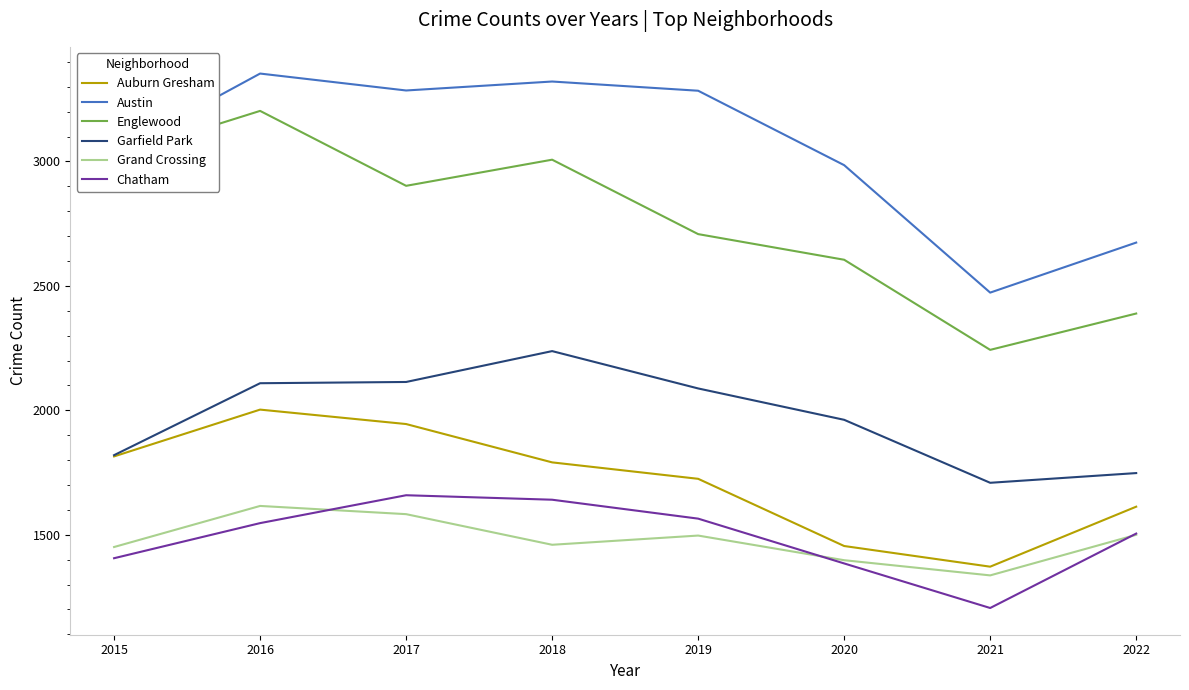

Which series has the widest spread of values?

Englewood